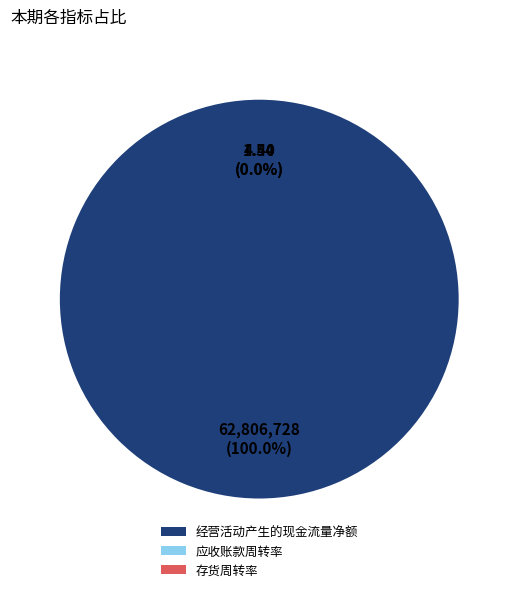

What is the change in value from 经营活动产生的现金流量净额 to 存货周转率?

-62806722.9